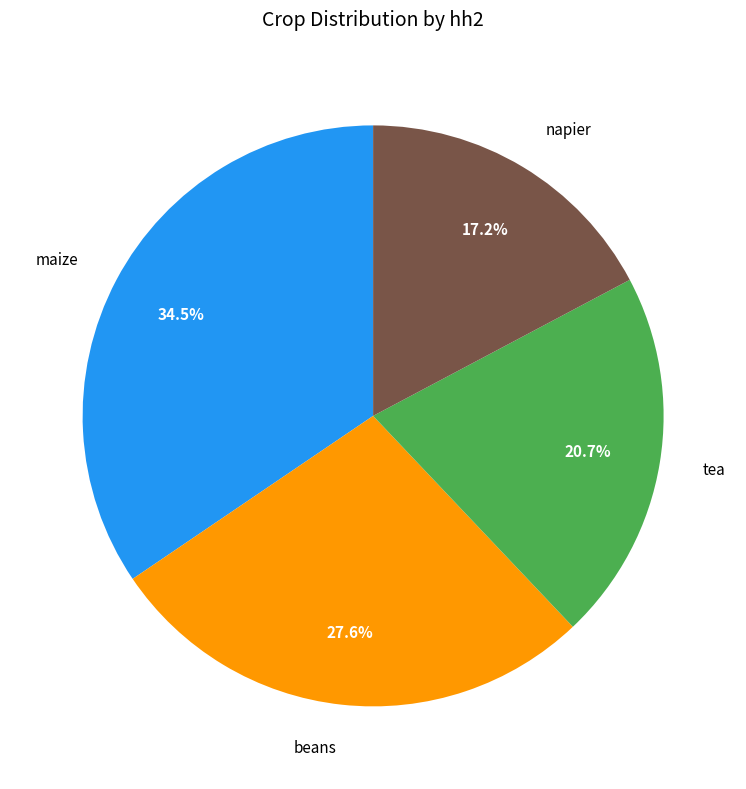

How many slices are in this pie chart?

4